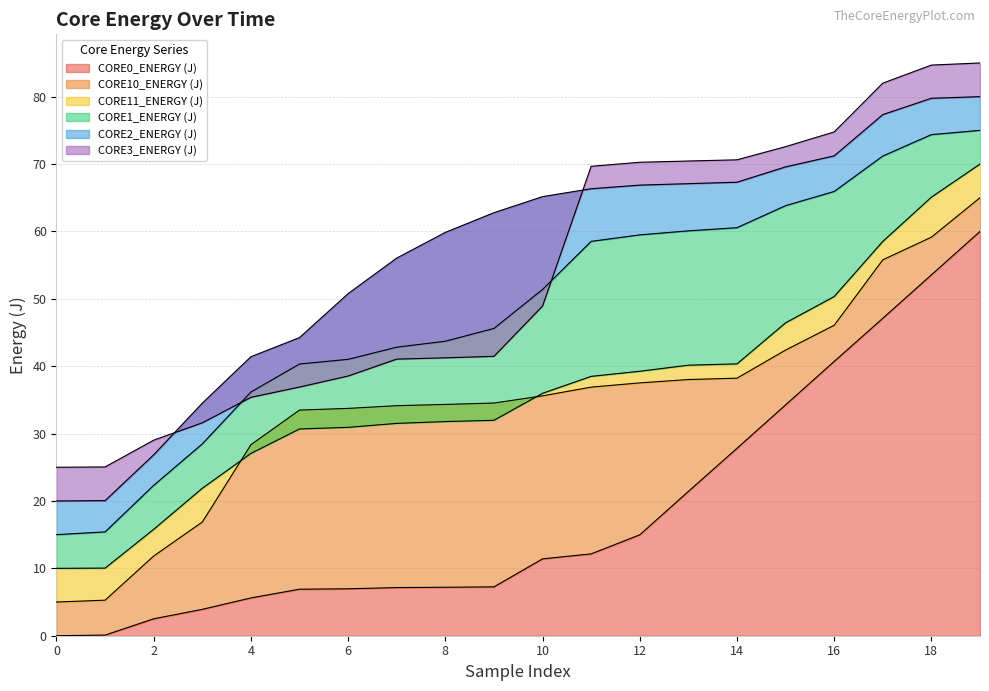

True or false: CORE0_ENERGY (J) and CORE3_ENERGY (J) intersect in this chart.

False